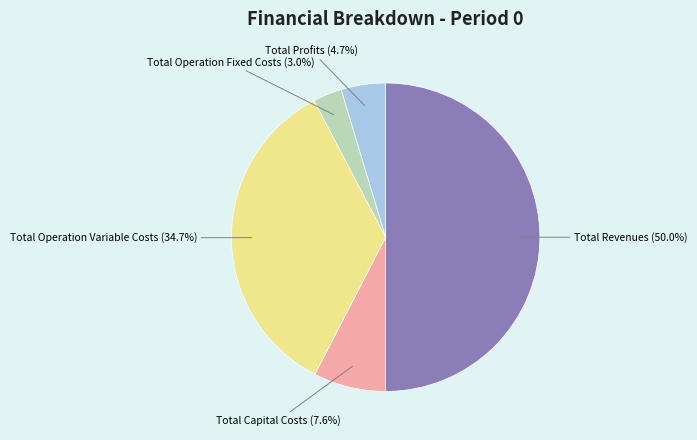

To the nearest percent, what is the average slice percentage?

20%